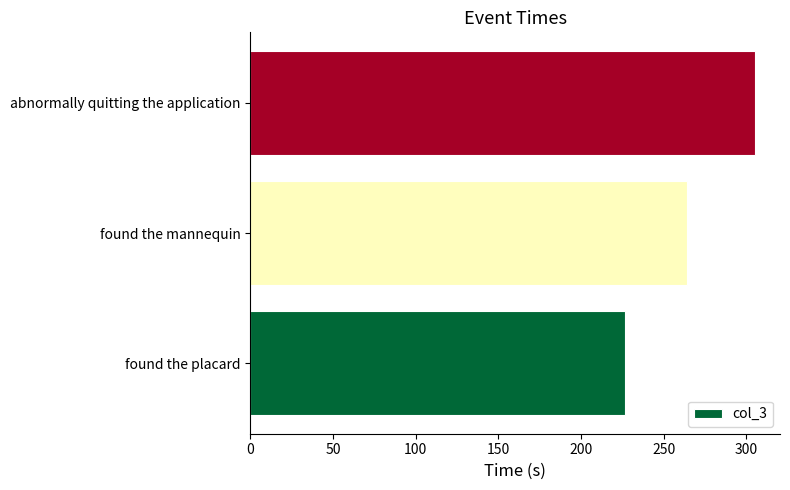

Rank the categories by value from highest to lowest.

abnormally quitting the application, found the mannequin, found the placard